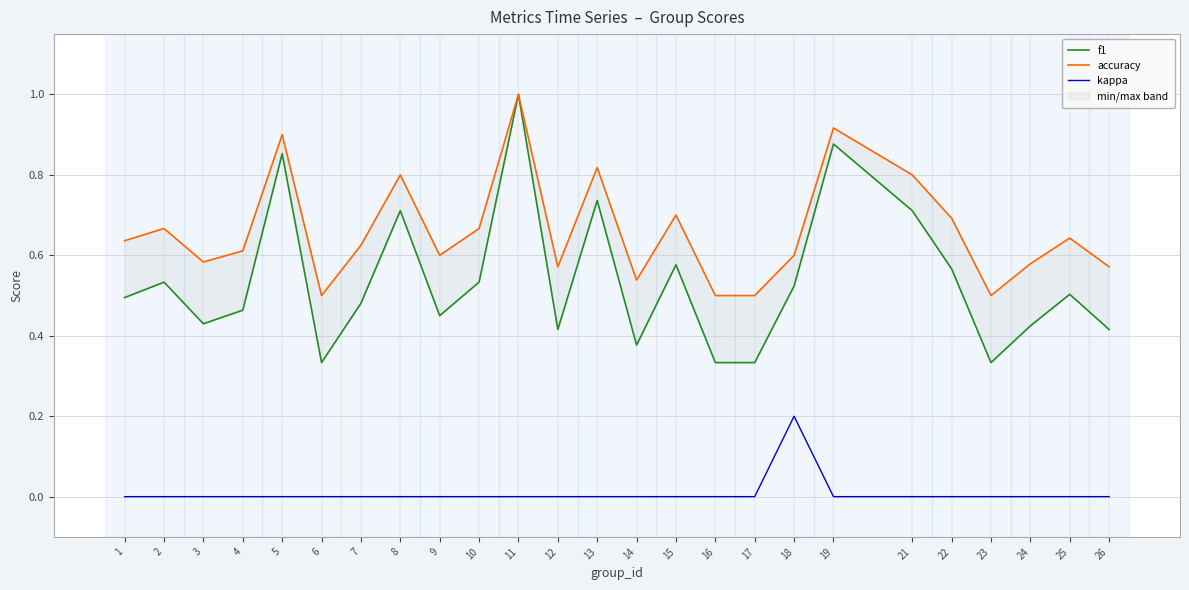

Reading left to right, what are all the values shown in this chart?

f1: 0.5	0.5	0.4	0.5	0.9	0.3	0.5	0.7	0.5	0.5	1.0	0.4	0.7	0.4	0.6	0.3	0.3	0.5	0.9	0.7	0.6	0.3	0.4	0.5	0.4
accuracy: 0.6	0.7	0.6	0.6	0.9	0.5	0.6	0.8	0.6	0.7	1.0	0.6	0.8	0.5	0.7	0.5	0.5	0.6	0.9	0.8	0.7	0.5	0.6	0.6	0.6
kappa: 0.0	0.0	0.0	0.0	0.0	0.0	0.0	0.0	0.0	0.0	0.0	0.0	0.0	0.0	0.0	0.0	0.0	0.2	0.0	0.0	0.0	0.0	0.0	0.0	0.0